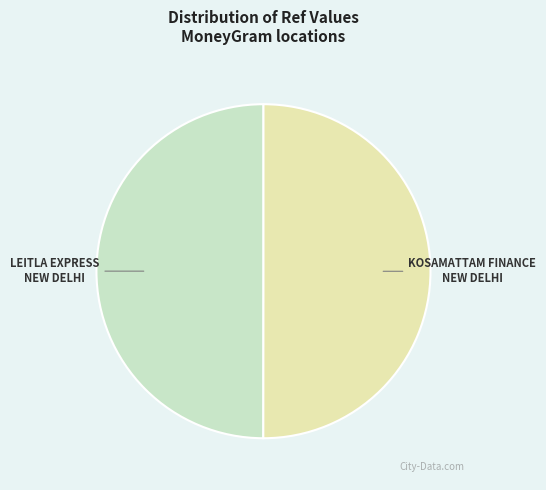

How many segments does this pie chart have?

2